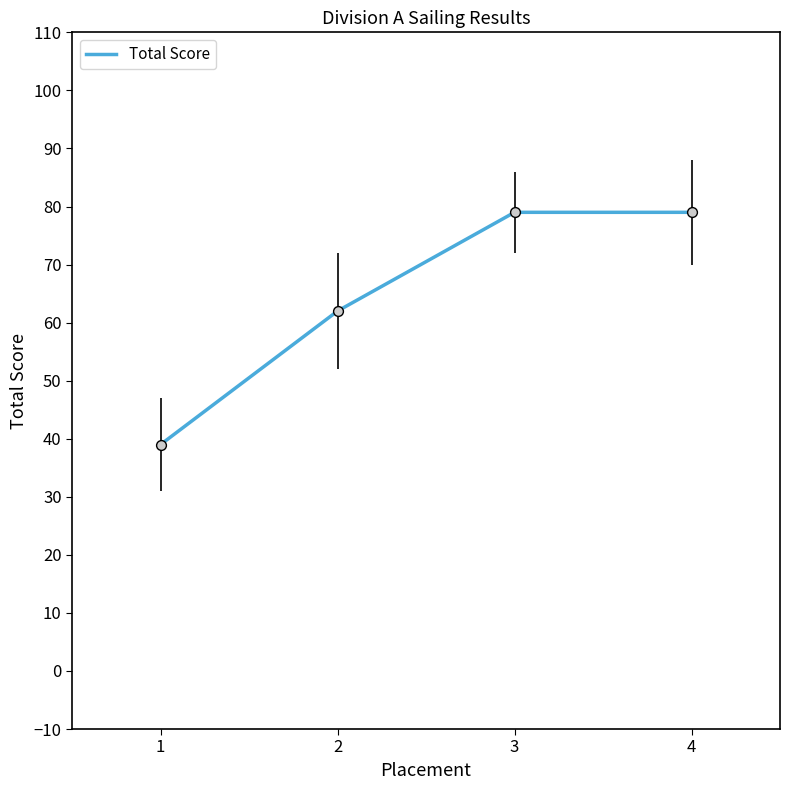

Which has a higher value, 2 or 4?

4